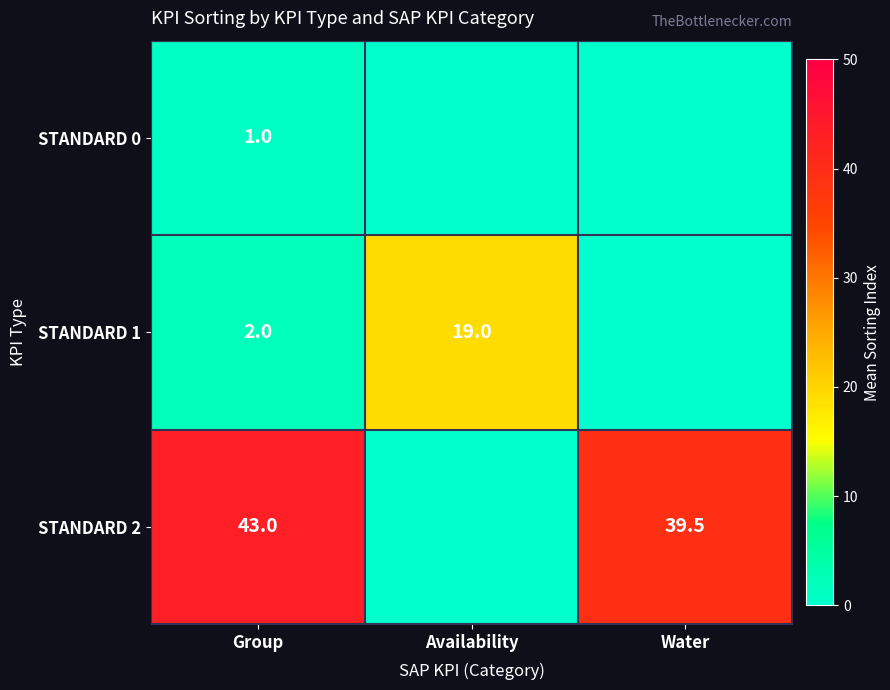

At Group, list the series in order from largest to smallest.

STANDARD 2, STANDARD 1, STANDARD 0